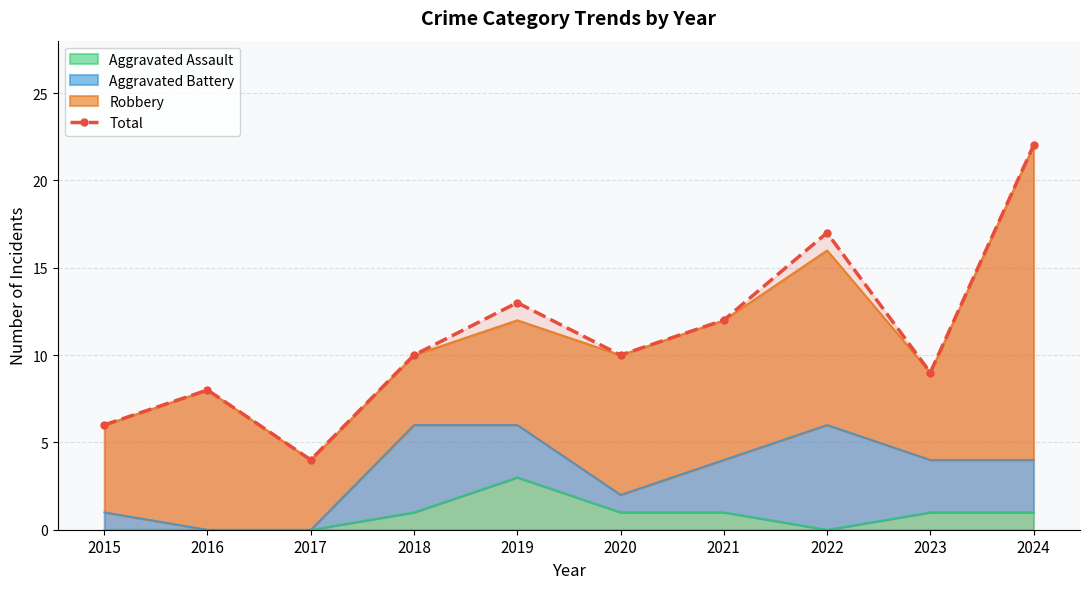

The value at 2020 is 10. True or false?

True